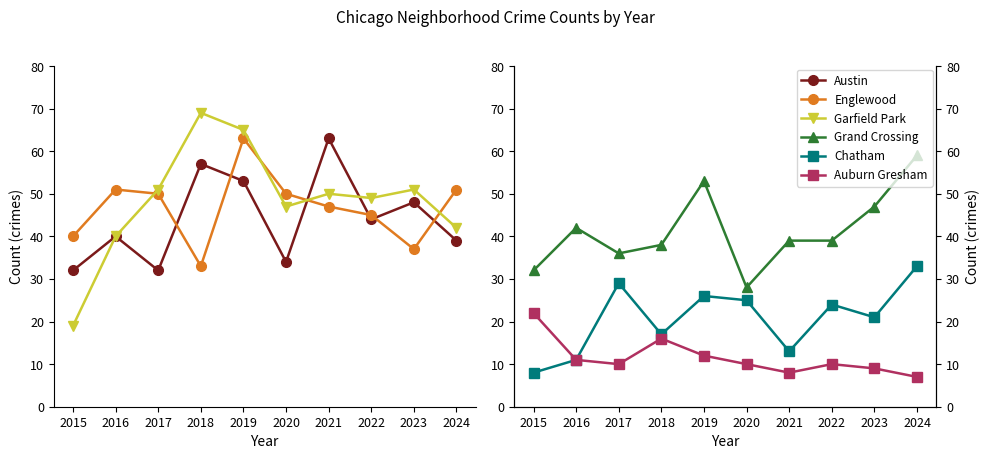

What are all the series names shown in the legend?

Austin, Englewood, Garfield Park, Grand Crossing, Chatham, Auburn Gresham